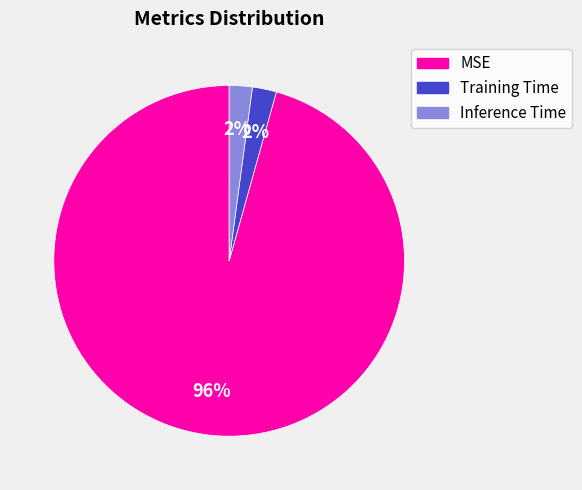

Is it true that Inference Time is 2% of the pie?

True